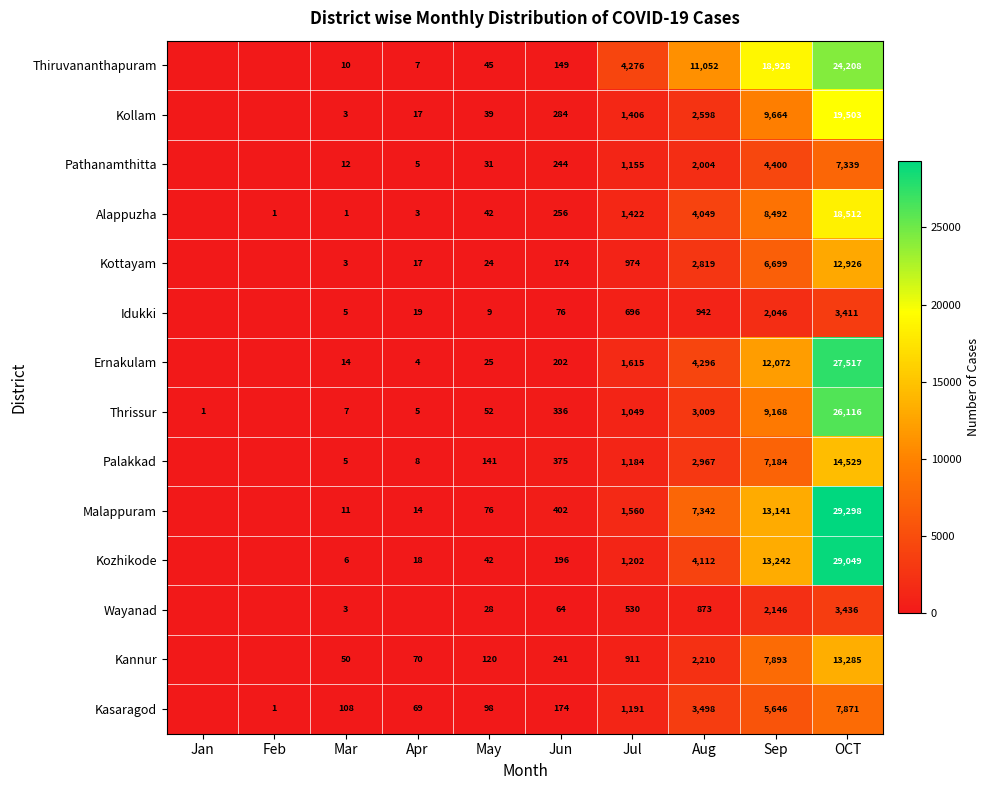

At which category is the sum across all series the highest?

OCT